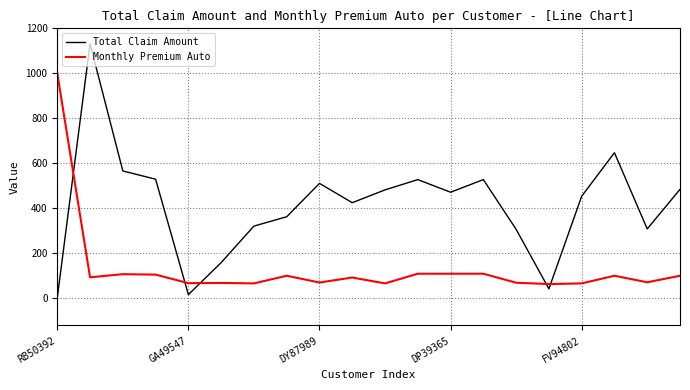

Rank the series by their average value, from lowest to highest.

Monthly Premium Auto, Total Claim Amount